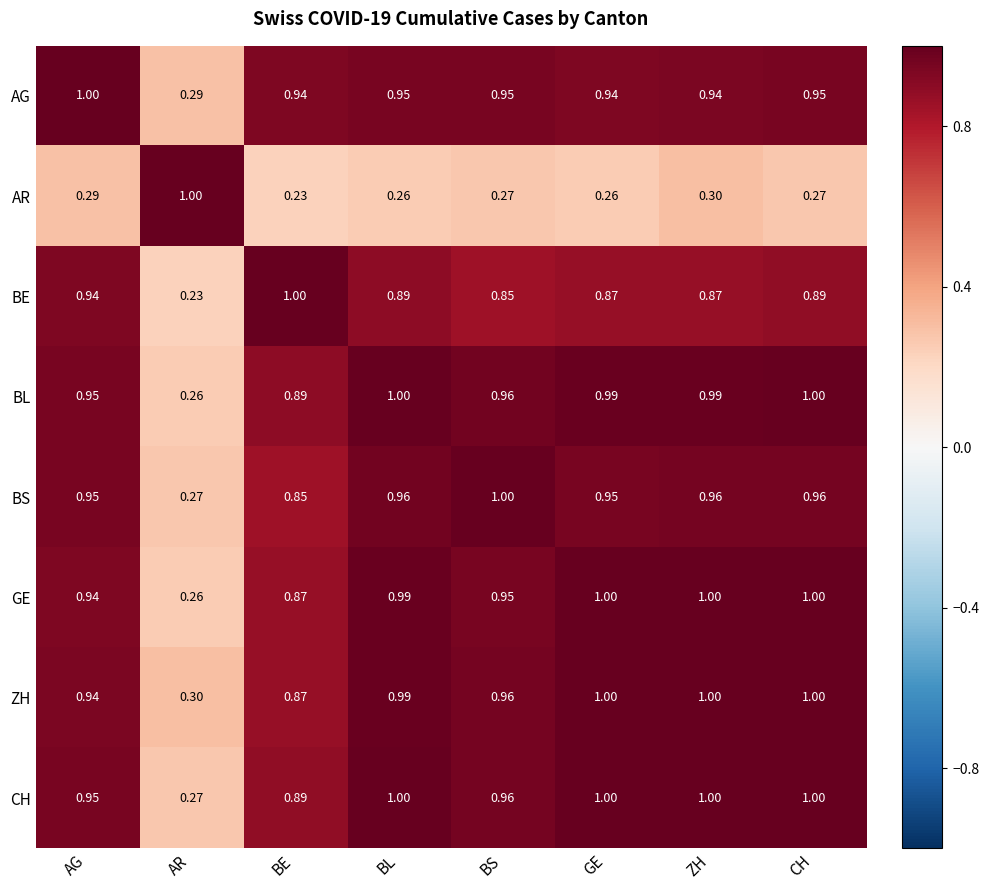

Where is AG nearest to the value 0?

AR